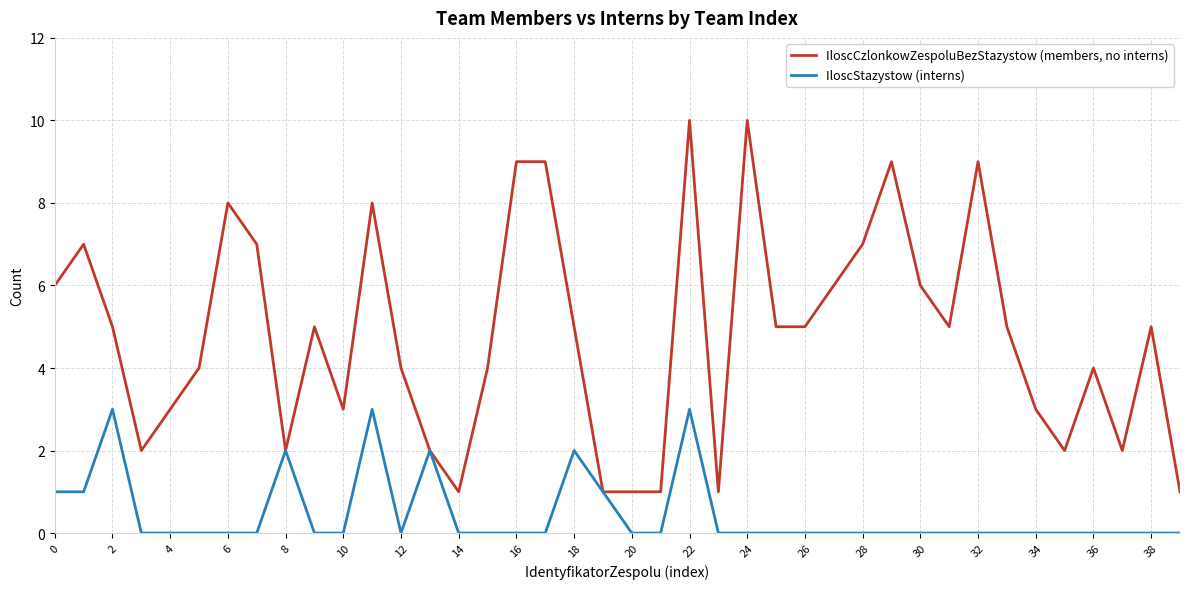

What are all the series names shown in the legend?

IloscCzlonkowZespoluBezStazystow (members, no interns), IloscStazystow (interns)